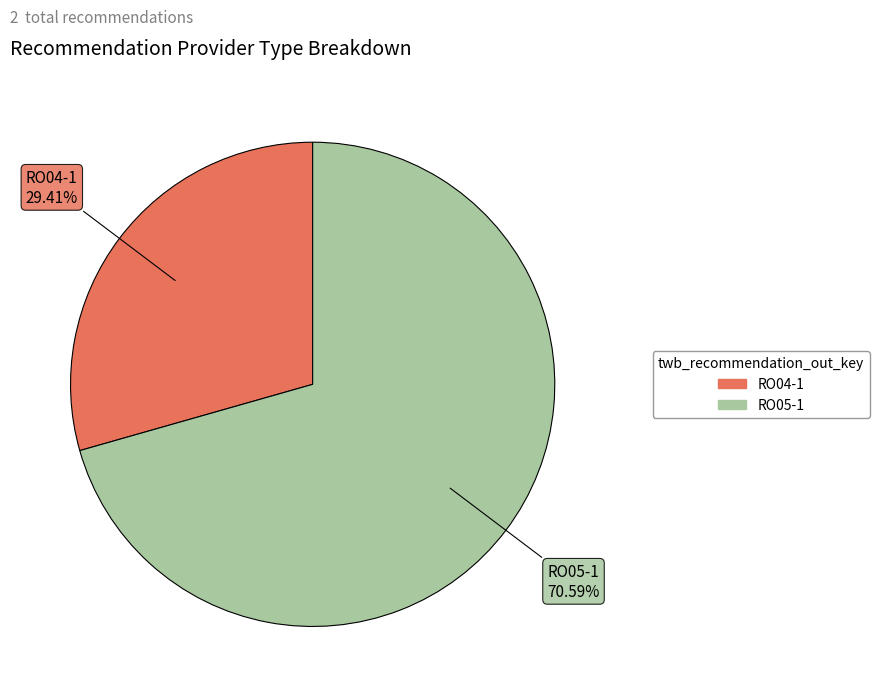

To the nearest percent, what portion does RO05-1 represent?

71%